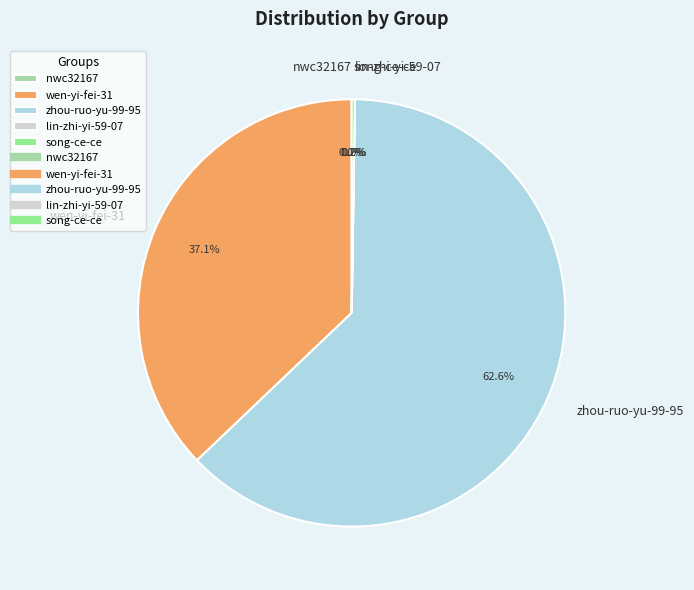

To the nearest percent, what is the difference between the largest and smallest slice percentages?

63%